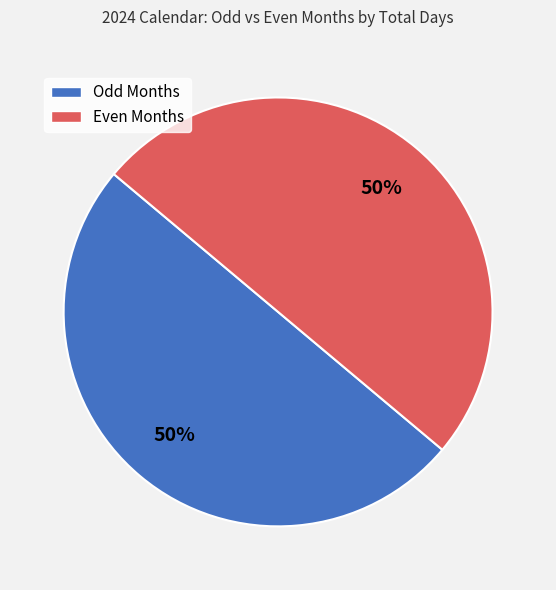

To the nearest percent, what portion does Even Months represent?

50%